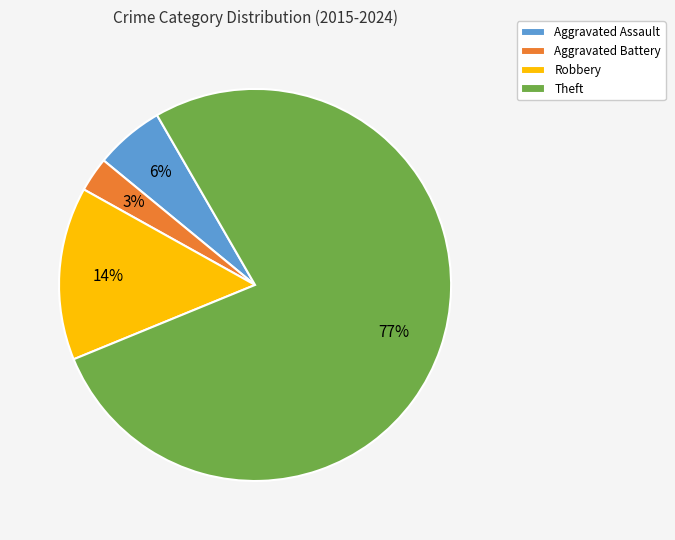

Which category accounts for the majority?

Theft